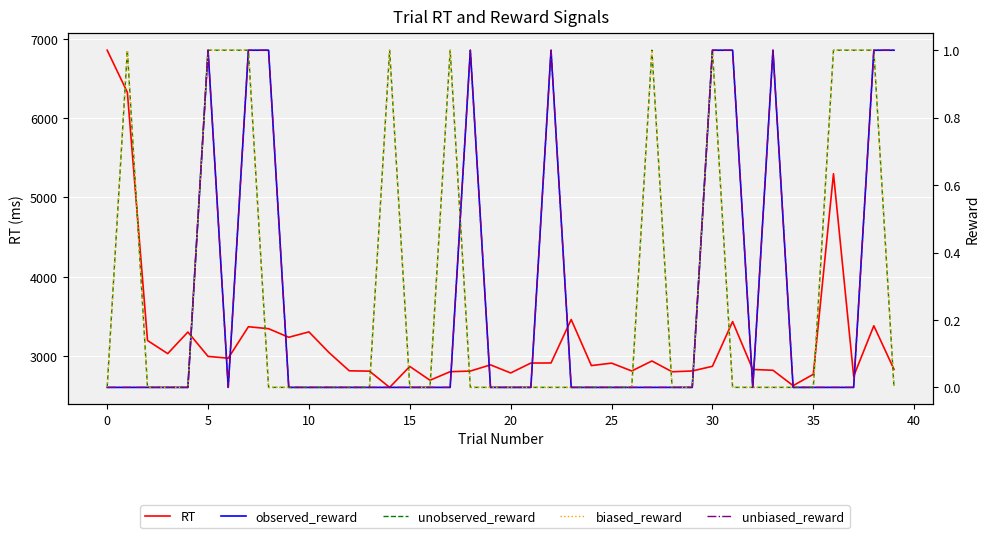

Does the chart display data point markers on the line(s)?

No